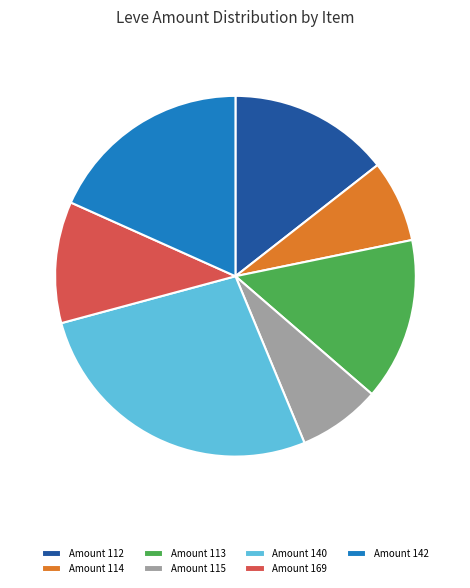

What is the largest slice in the pie chart?

Amount 140